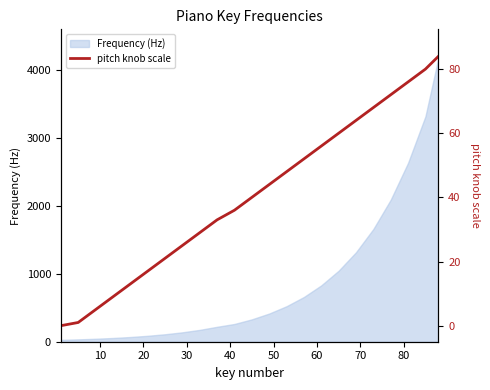

What is the label of the 20th point from the right?

30